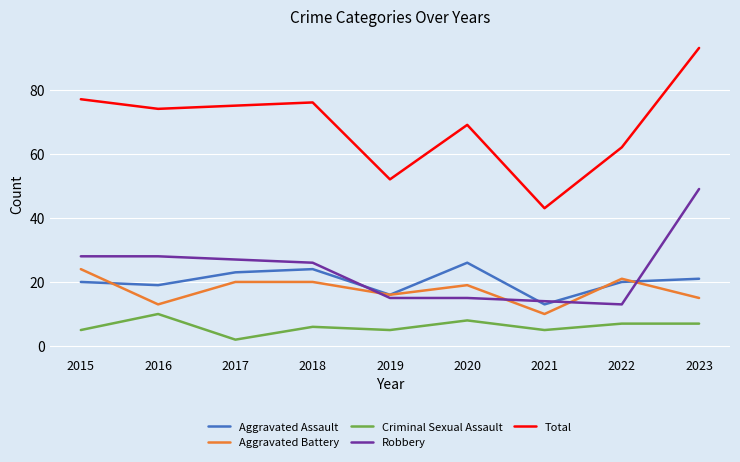

Which series has the largest total across all categories?

Total